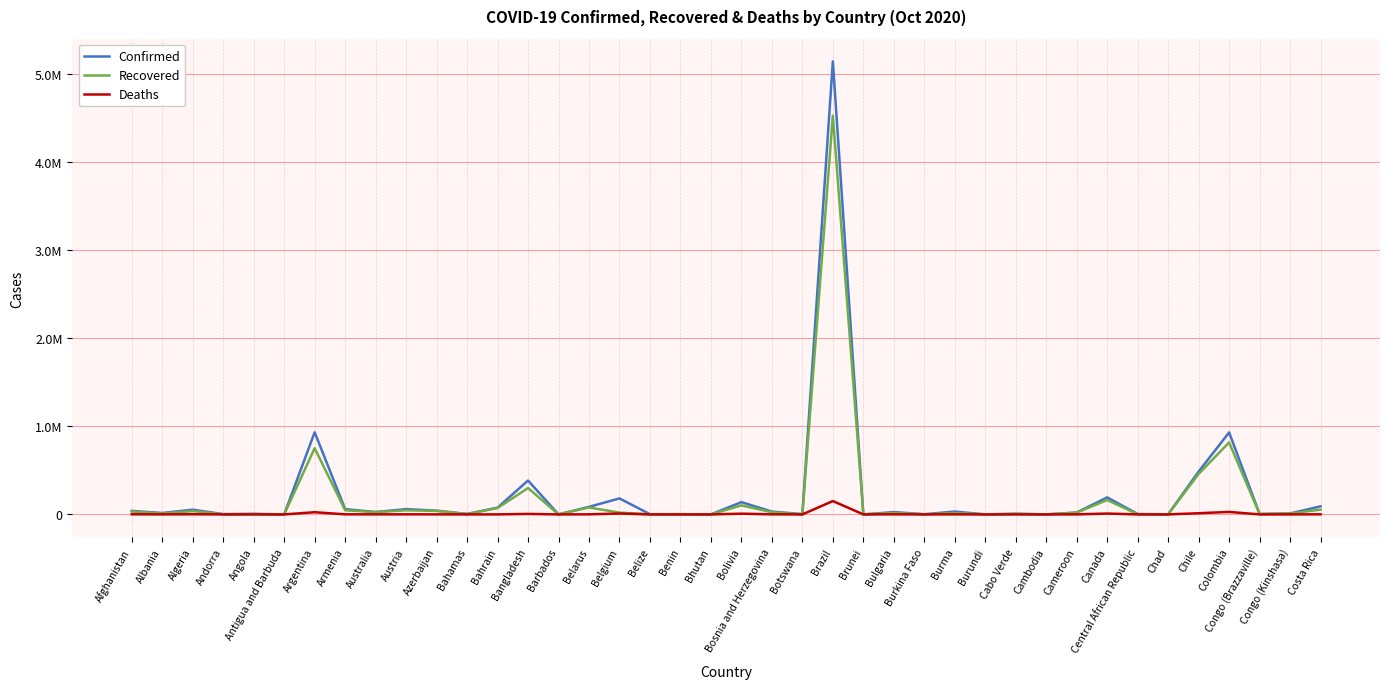

What is the maximum value for Confirmed?

5140863